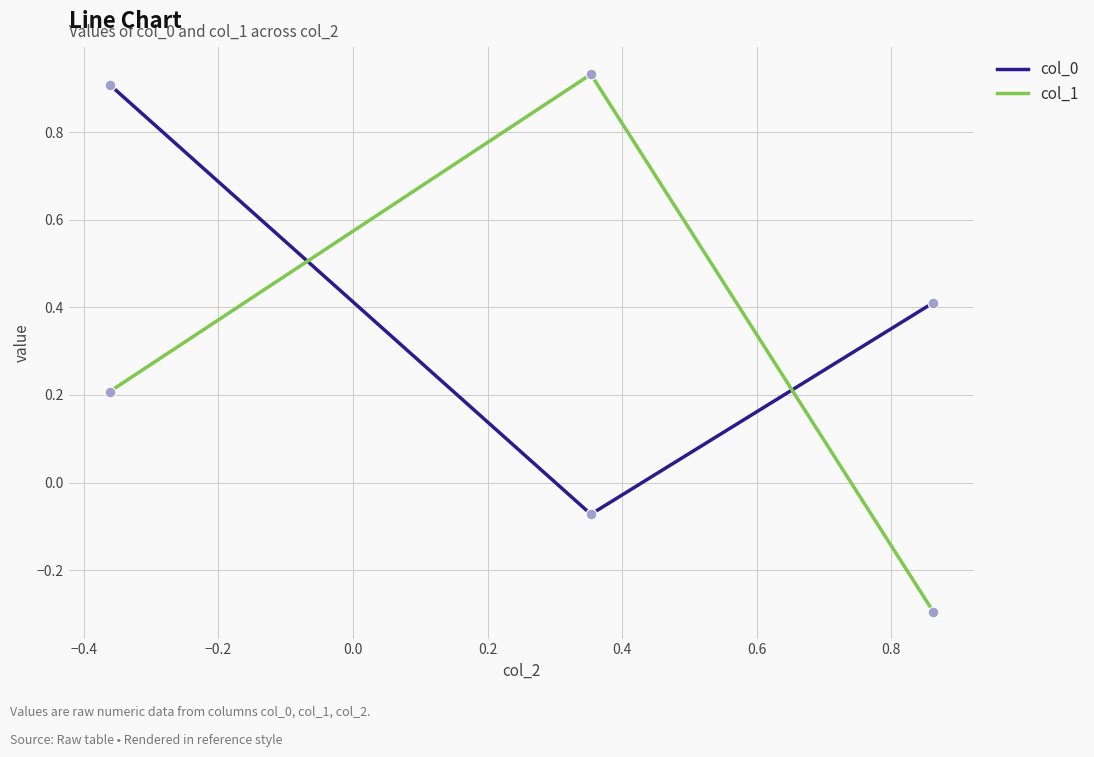

Which series has the widest spread of values?

col_1